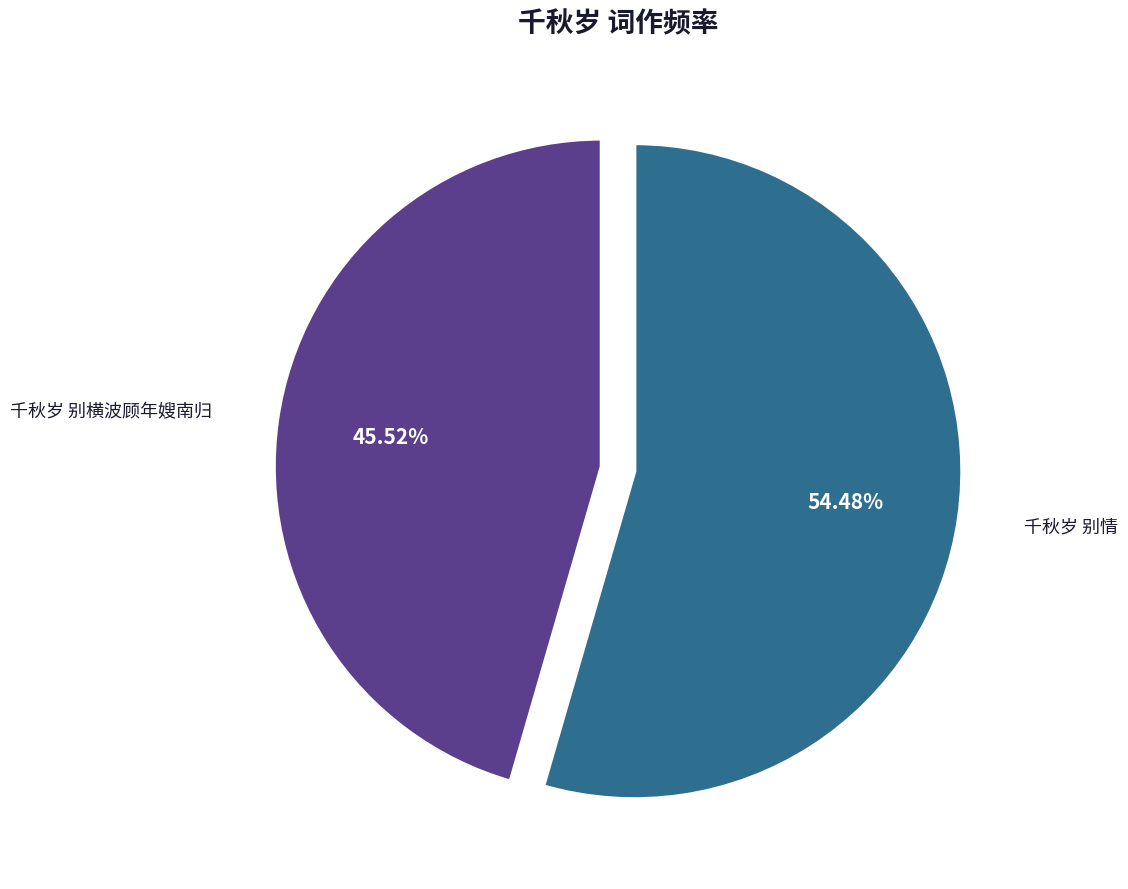

What is the largest slice in the pie chart?

千秋岁 别情